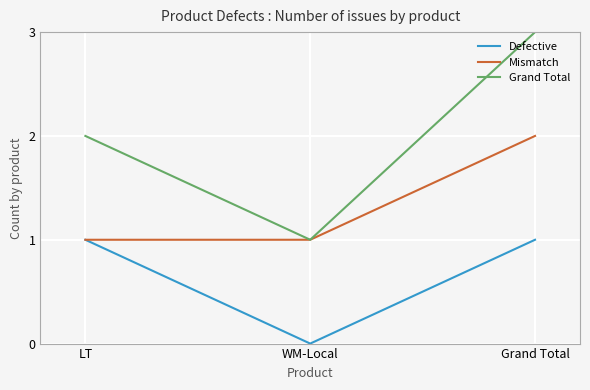

Rank the series by their maximum value, from lowest to highest.

Defective, Mismatch, Grand Total